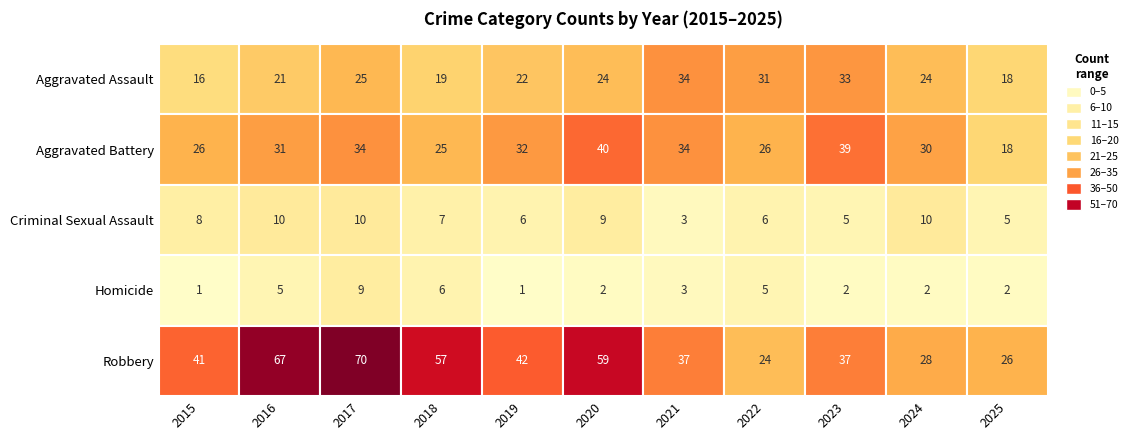

Which series has the largest range (max minus min)?

Robbery